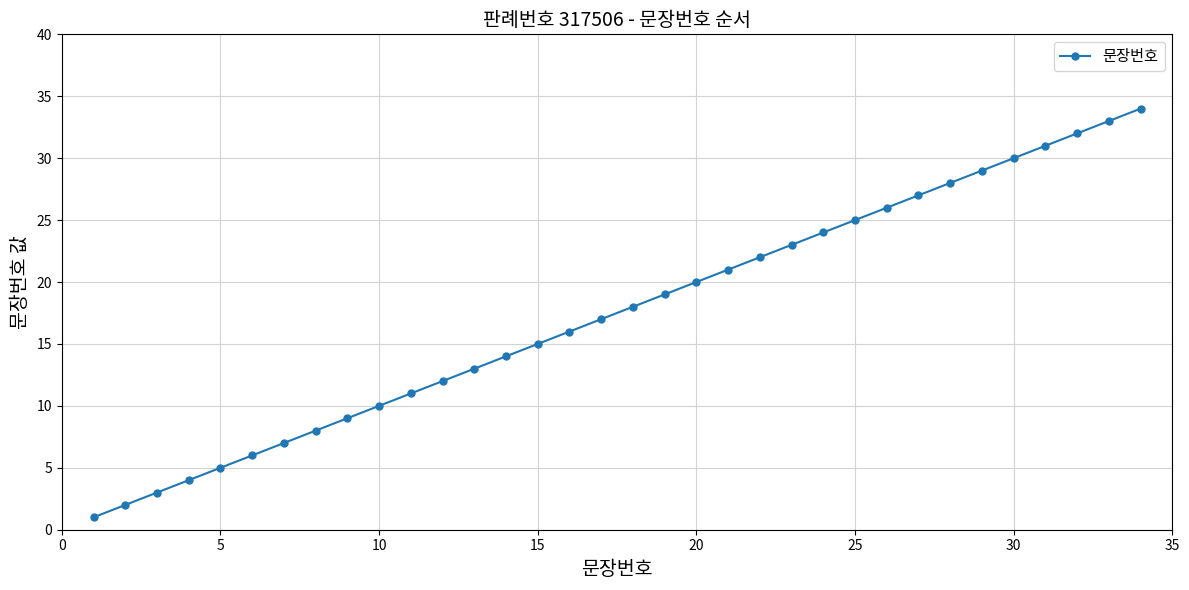

True or false: the data has more than 0 interior local peaks.

False